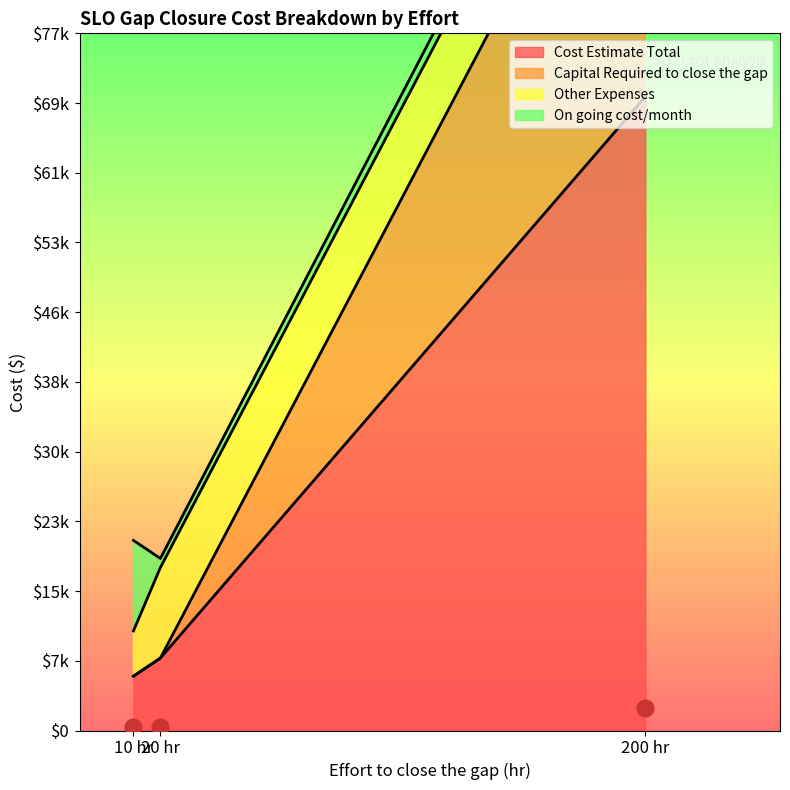

True or false: On going cost/month has a value of 545 at SLO A1 (200 hr).

False